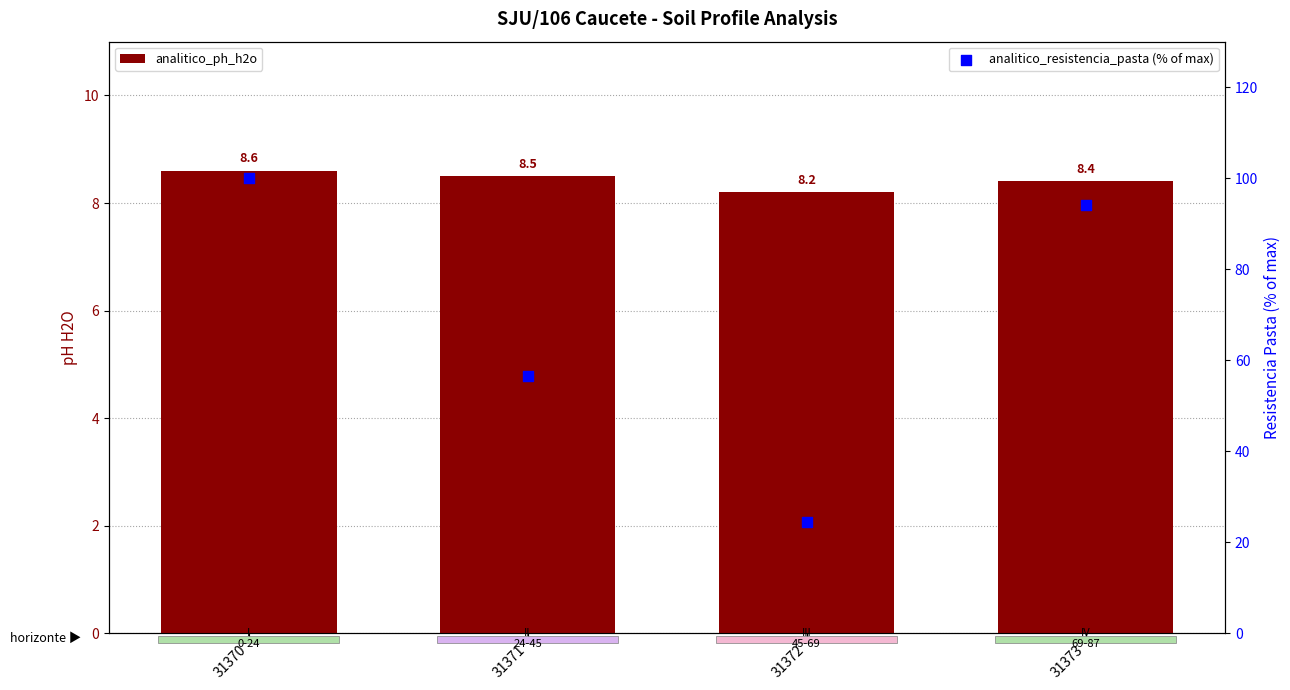

Is the value of analitico_ph_h2o at 31371 greater than the value of analitico_resistencia_pasta (% of max) at 31370?

No